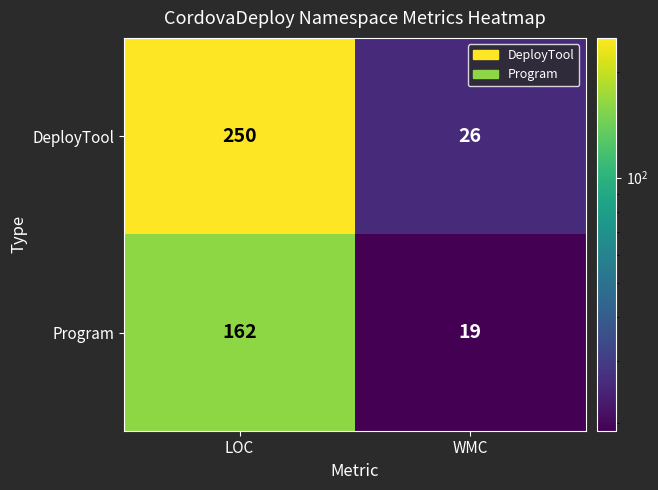

List the labels in order of DeployTool value, largest first.

LOC, WMC